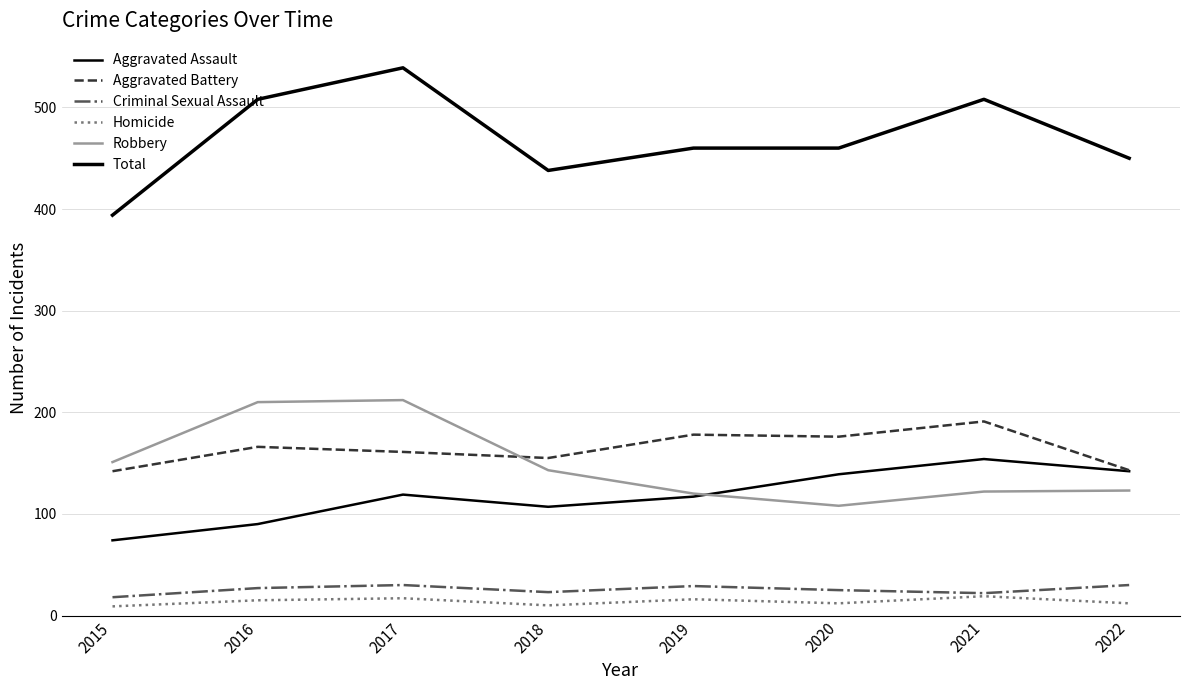

Is this an area chart (filled region under the line)?

No